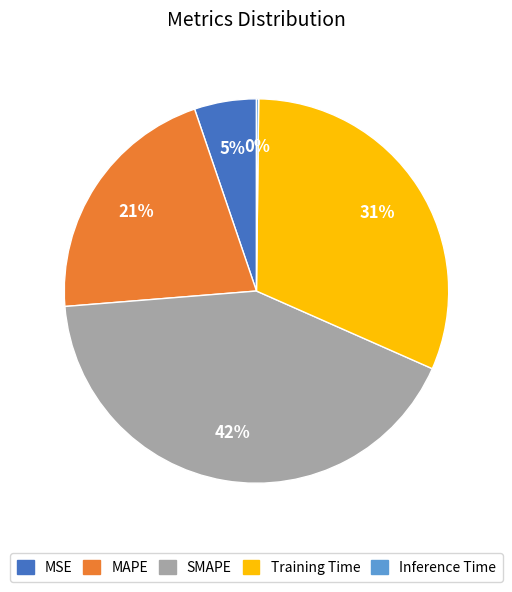

Which slice is the largest?

SMAPE